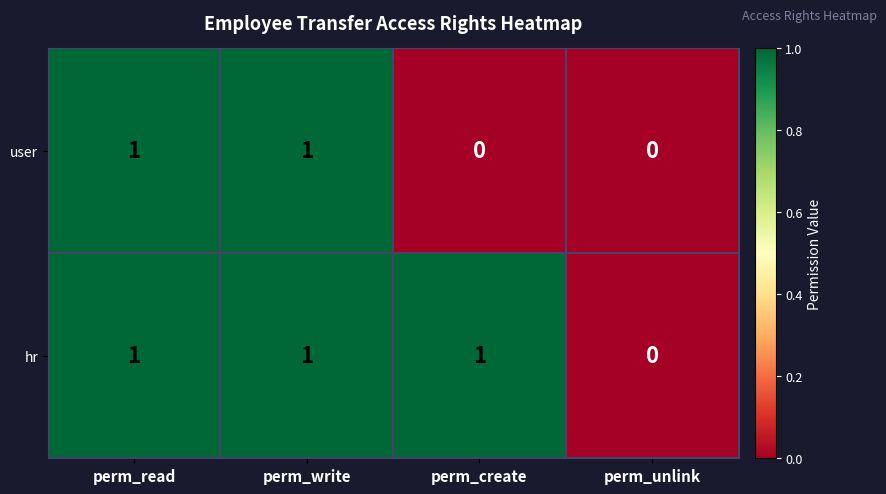

Is the value of hr at perm_read greater than the value of user at perm_create?

Yes